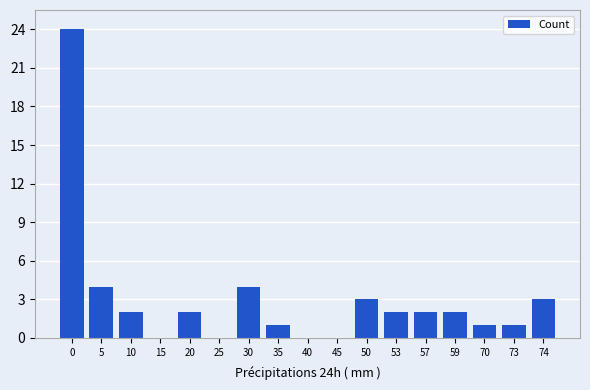

Count the number of categories in the chart.

17